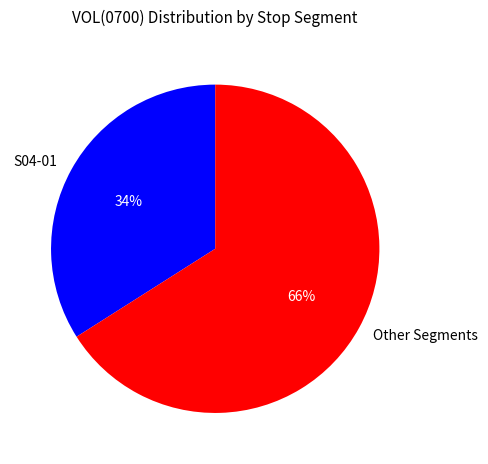

Combined, do Other Segments and S04-01 account for over 50%?

Yes